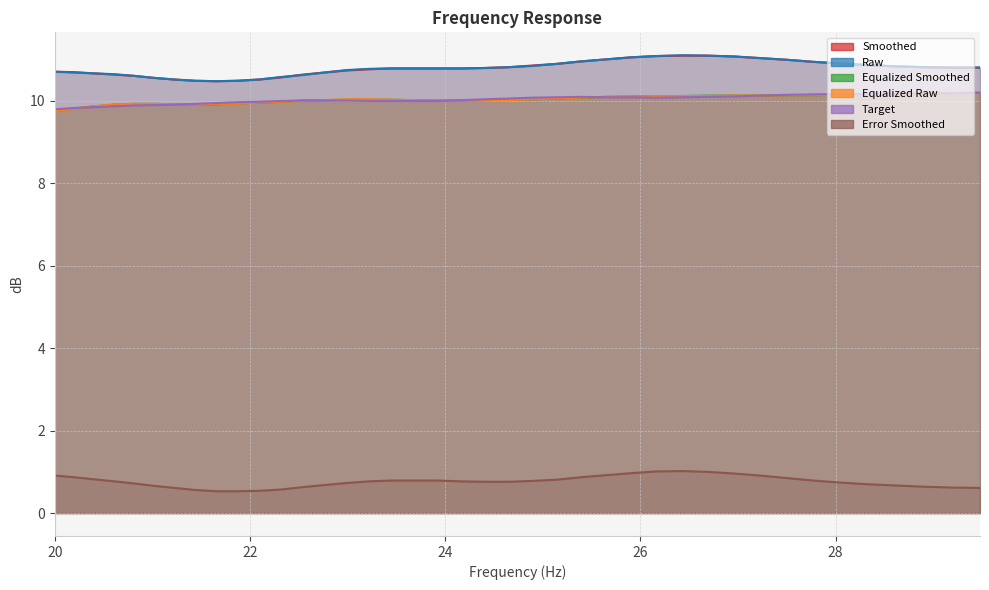

List the labels in order of equalized_raw value, smallest first.

20.0, 20.2, 20.4, 21.44, 20.61, 21.23, 20.81, 21.02, 21.66, 21.87, 22.09, 22.31, 22.54, 23.92, 24.16, 22.76, 23.69, 24.4, 24.65, 23.45, 22.99, 23.22, 24.89, 25.14, 25.39, 25.65, 25.91, 26.16, 26.43, 26.69, 26.96, 27.23, 27.5, 27.77, 28.05, 28.33, 28.62, 28.9, 29.19, 29.48